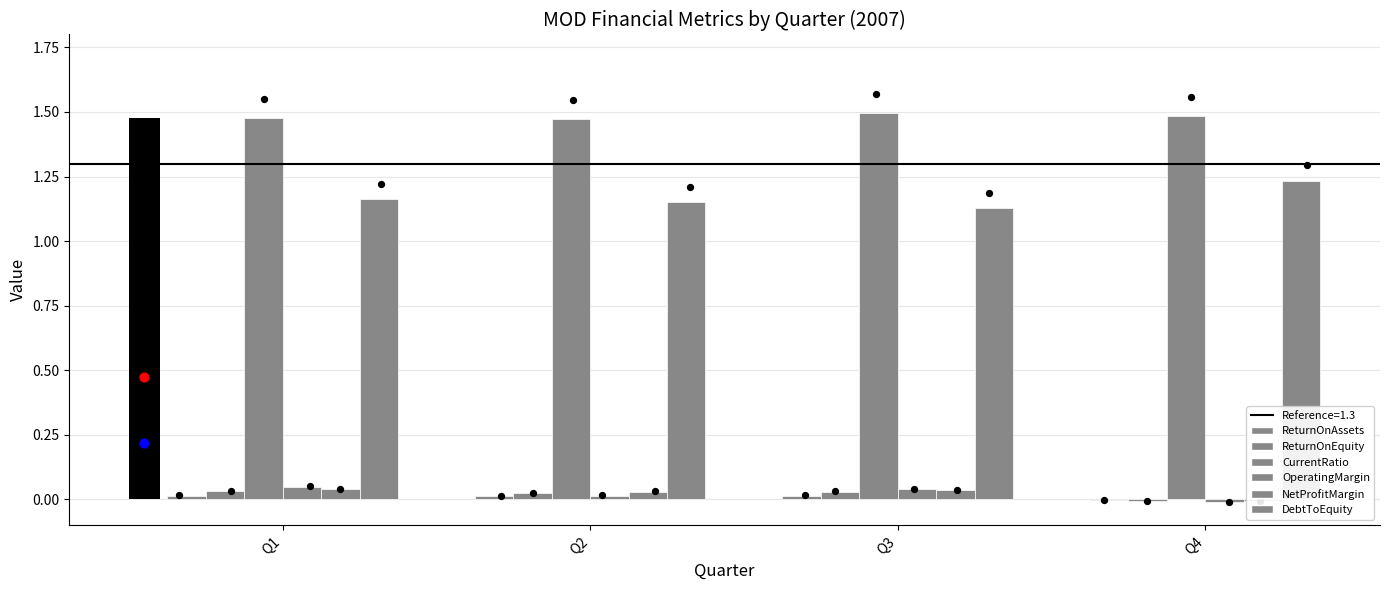

Which series contains the highest Y value?

CurrentRatio